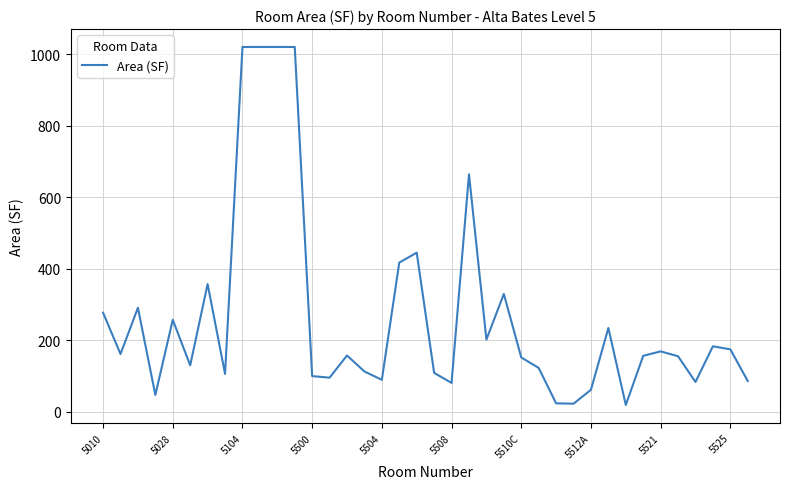

What is the difference between the maximum and minimum values?

1000.4